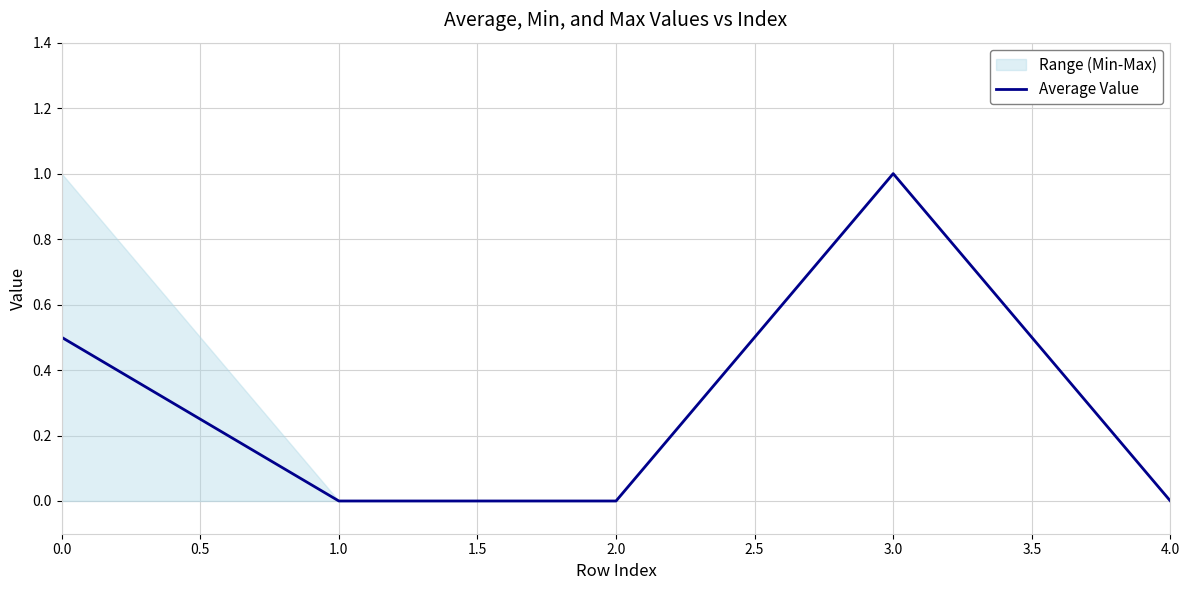

The value at 0.5 is -0.5. True or false?

False